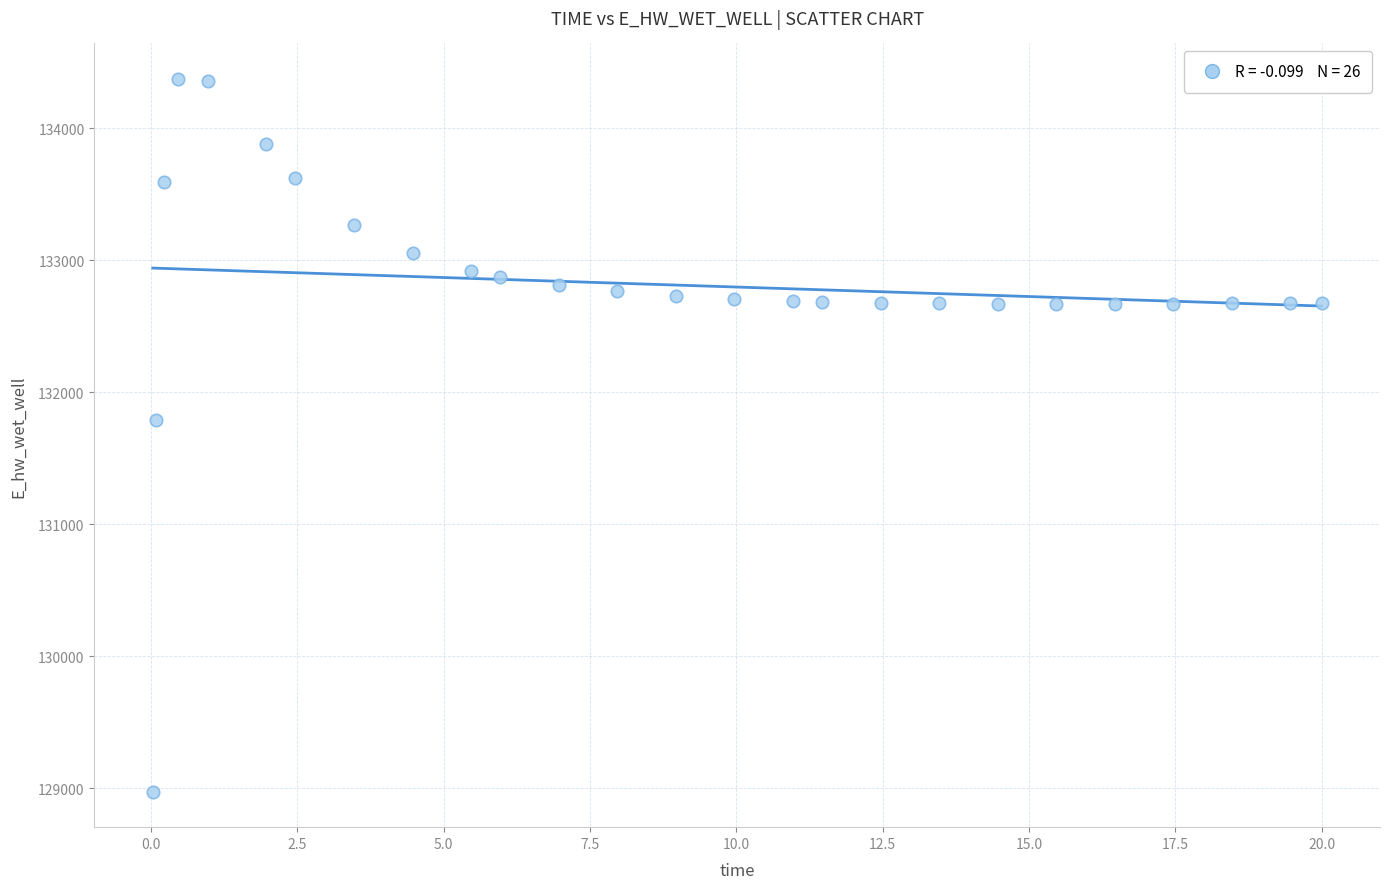

What Y value in the scatter plot is closest to 131674?

131791.5